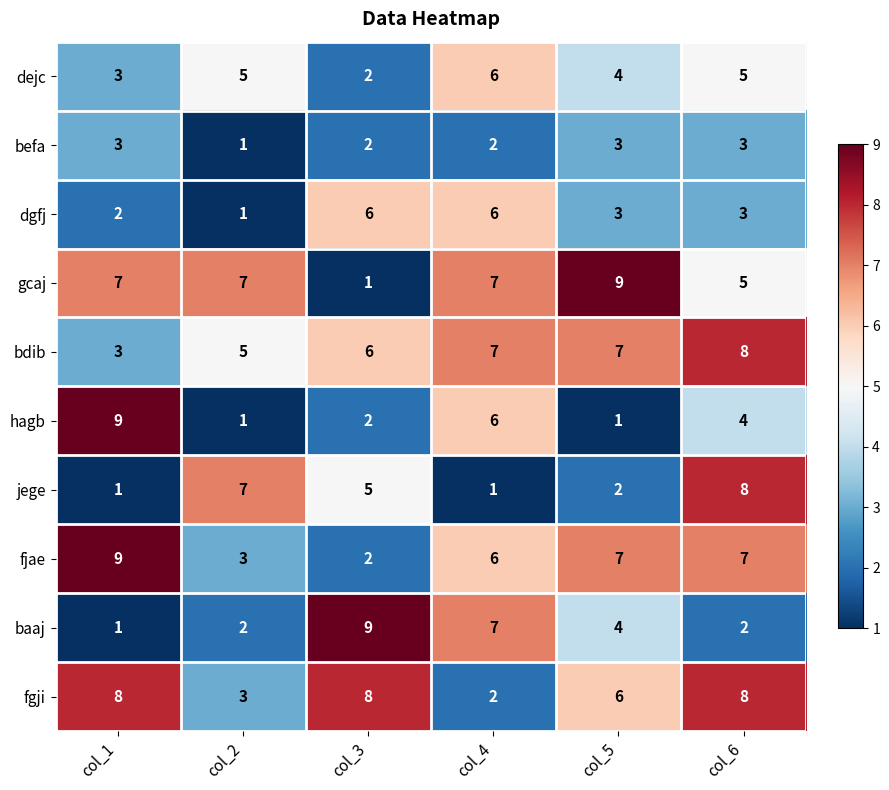

At which category is the sum across all series the highest?

col_6